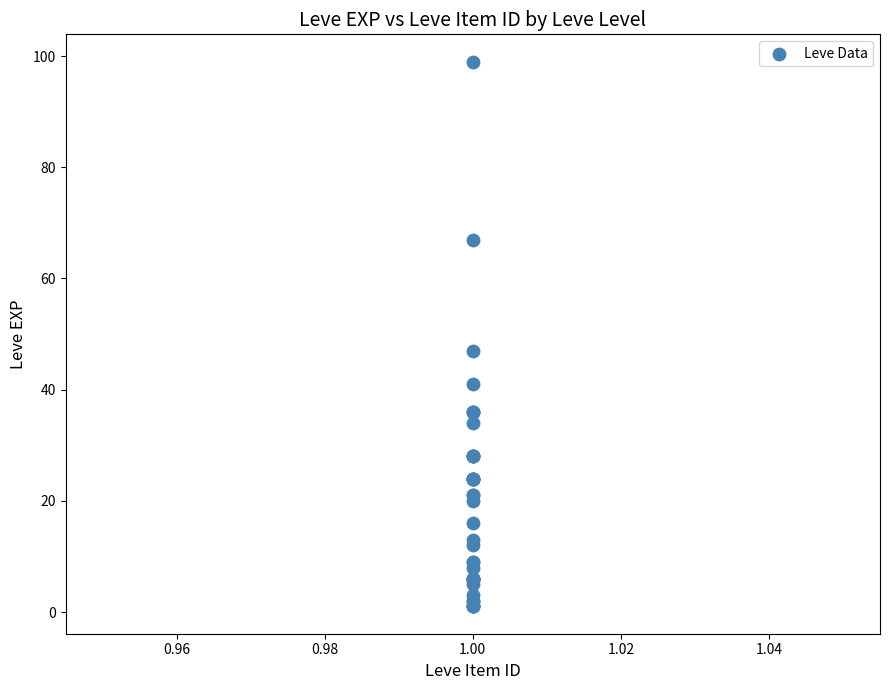

What Y value in the scatter plot is closest to 50?

47